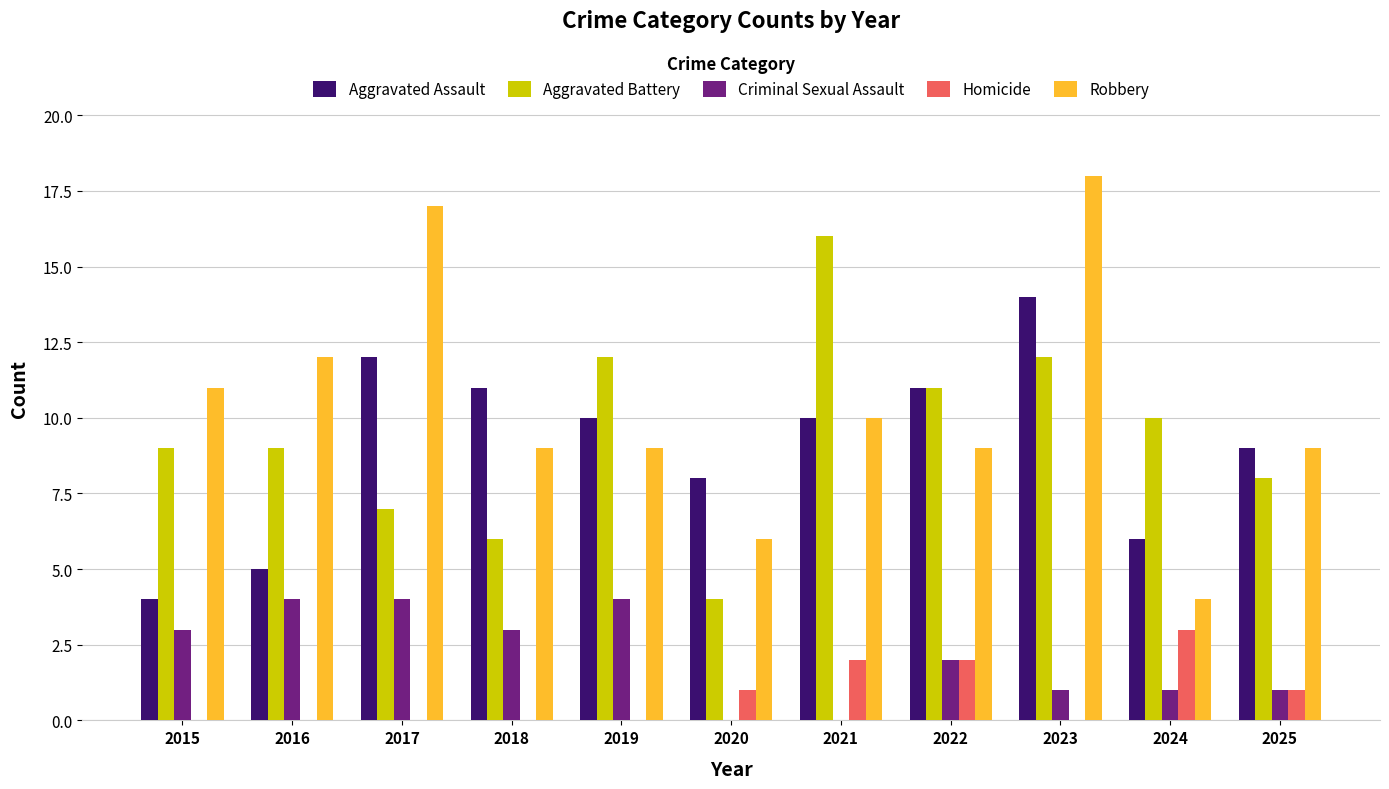

Reading left to right, what are all the values shown in this chart?

Aggravated Assault: 2015=4	2016=5	2017=12	2018=11	2019=10	2020=8	2021=10	2022=11	2023=14	2024=6	2025=9
Aggravated Battery: 2015=9	2016=9	2017=7	2018=6	2019=12	2020=4	2021=16	2022=11	2023=12	2024=10	2025=8
Criminal Sexual Assault: 2015=3	2016=4	2017=4	2018=3	2019=4	2020=0	2021=0	2022=2	2023=1	2024=1	2025=1
Homicide: 2015=0	2016=0	2017=0	2018=0	2019=0	2020=1	2021=2	2022=2	2023=0	2024=3	2025=1
Robbery: 2015=11	2016=12	2017=17	2018=9	2019=9	2020=6	2021=10	2022=9	2023=18	2024=4	2025=9